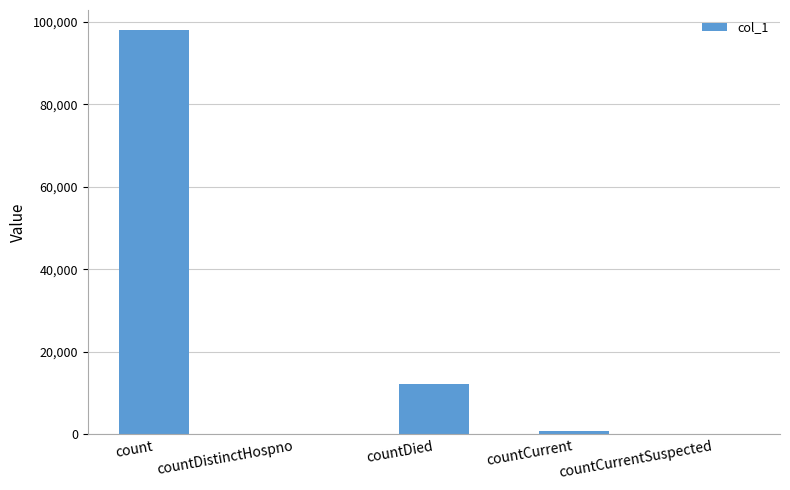

The value at countCurrentSuspected is 0. True or false?

True